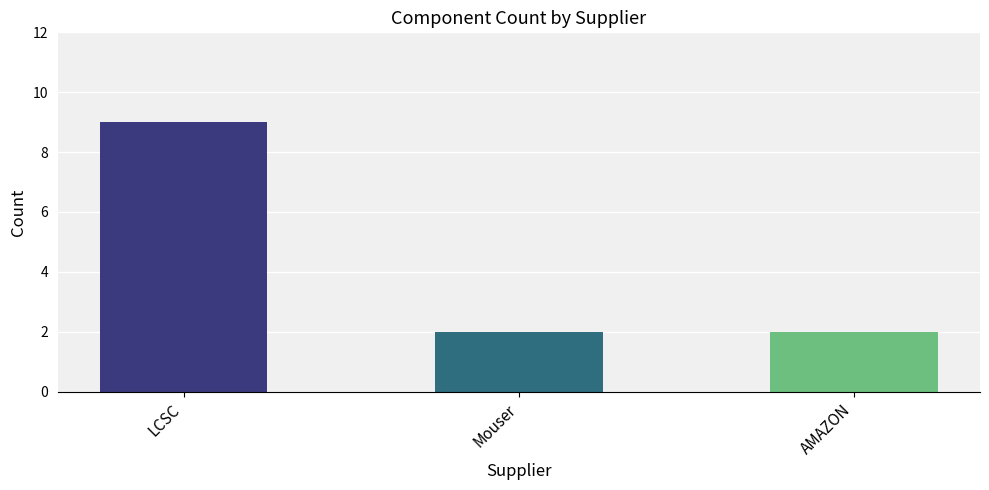

What is the sum of all values?

13